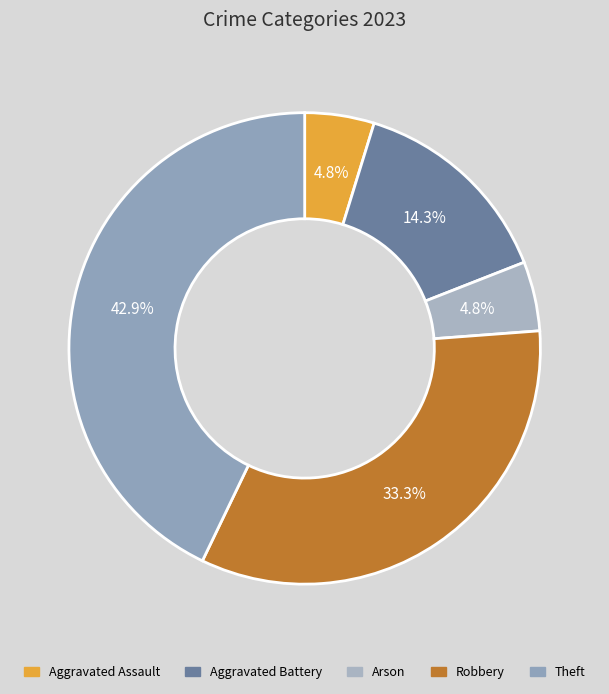

Is there any slice that represents more than half of the pie?

No